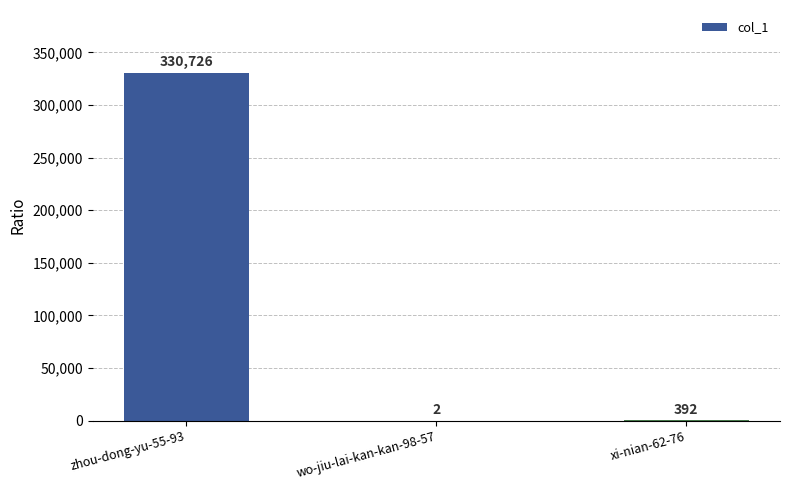

What value does the data have at zhou-dong-yu-55-93?

330726